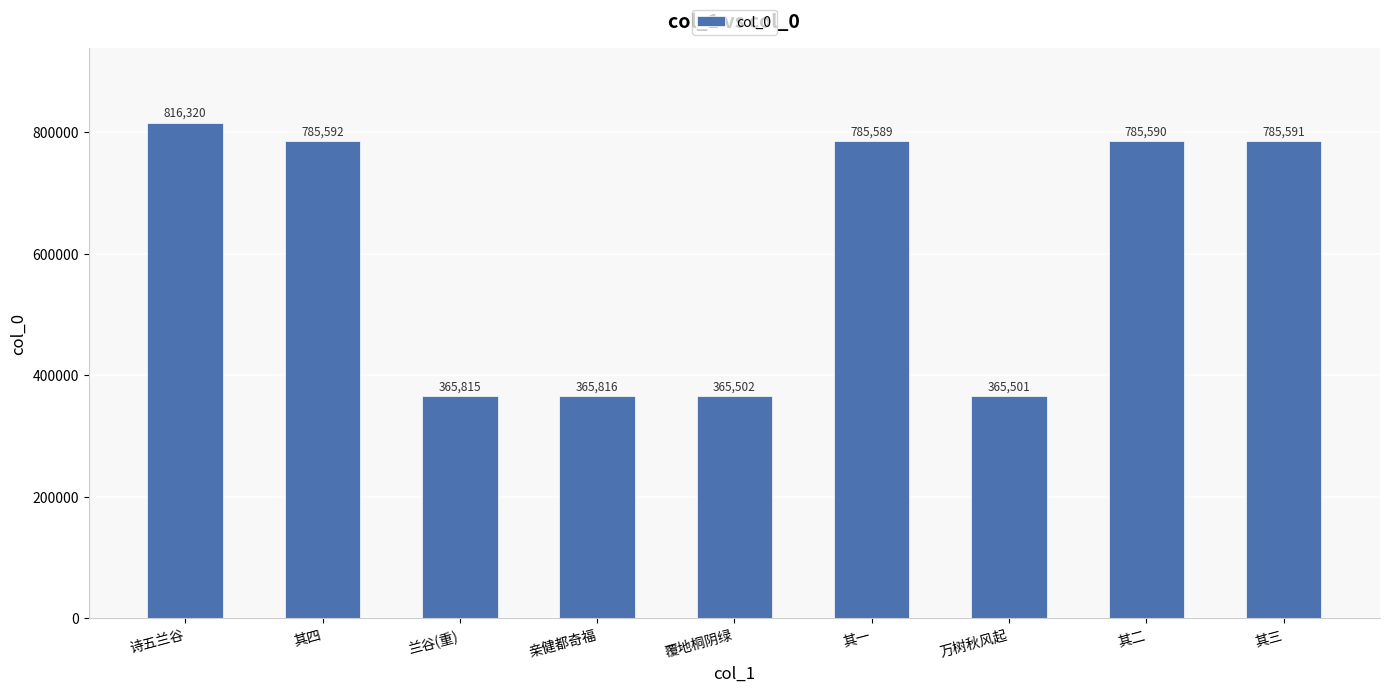

What is the average value?

602368